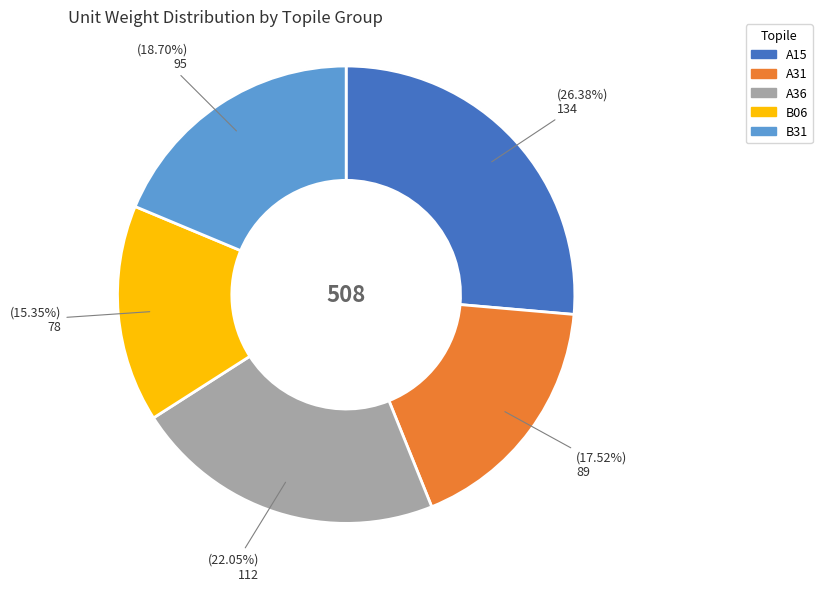

Does B06 represent more than half of the total?

No